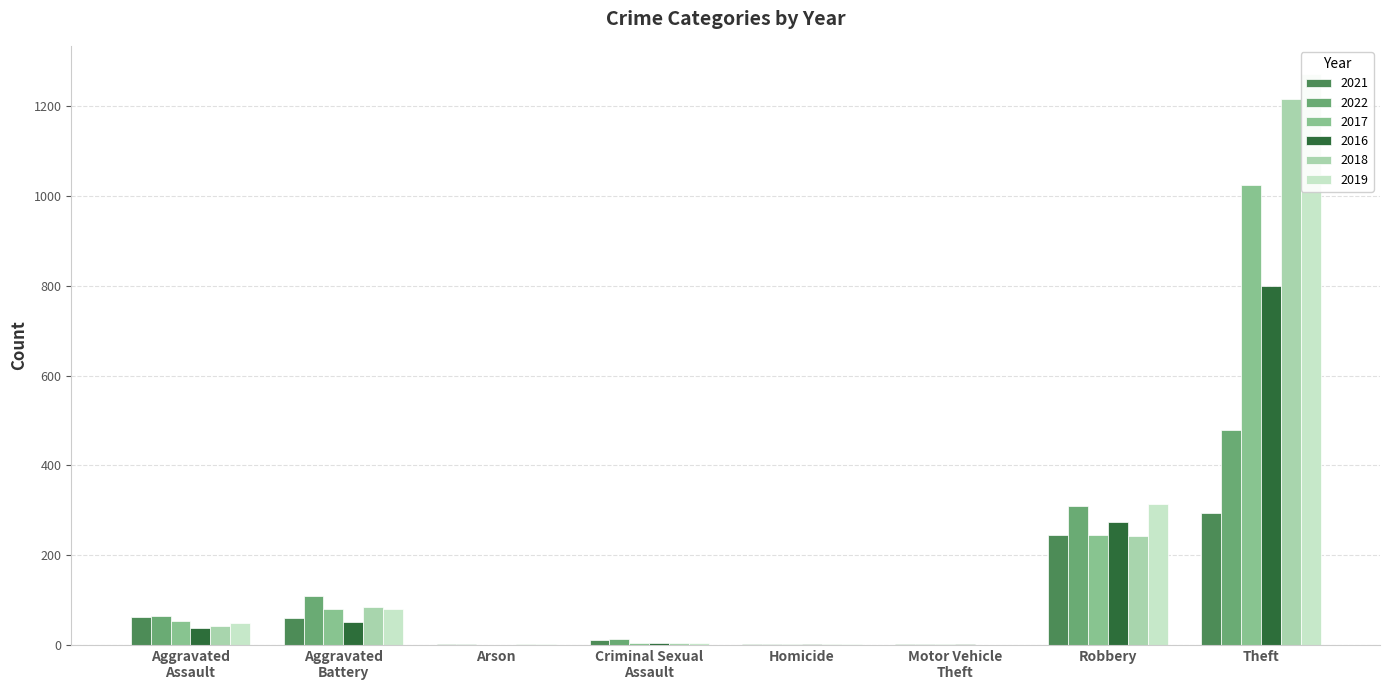

How many positive values does the 2017 series have?

7